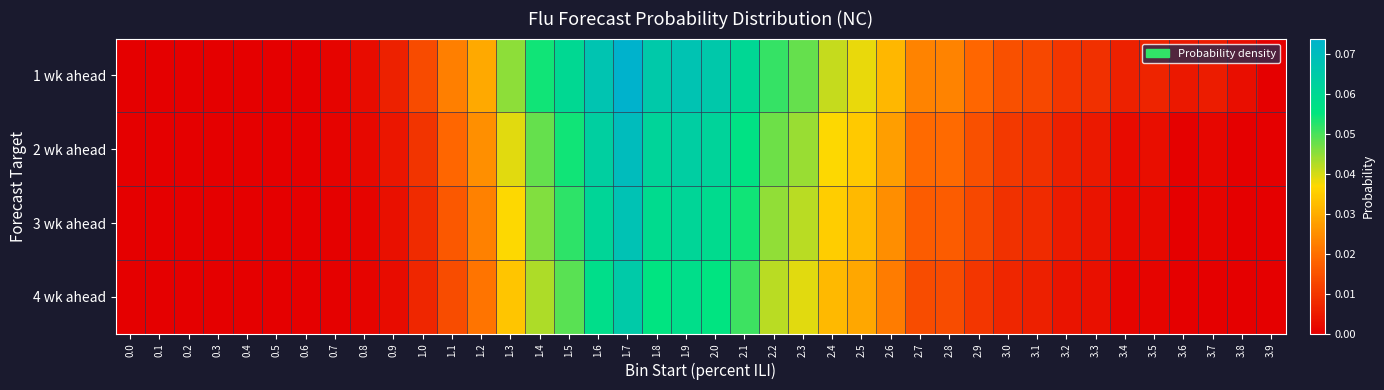

Rank the series at 3.3 from highest to lowest value.

1 wk ahead, 2 wk ahead, 3 wk ahead, 4 wk ahead